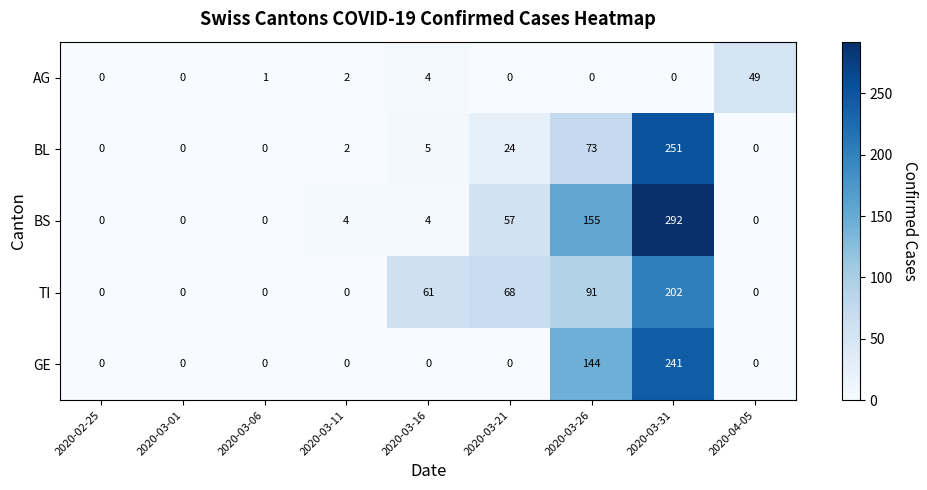

Rank the series by their maximum value, from lowest to highest.

AG, TI, GE, BL, BS